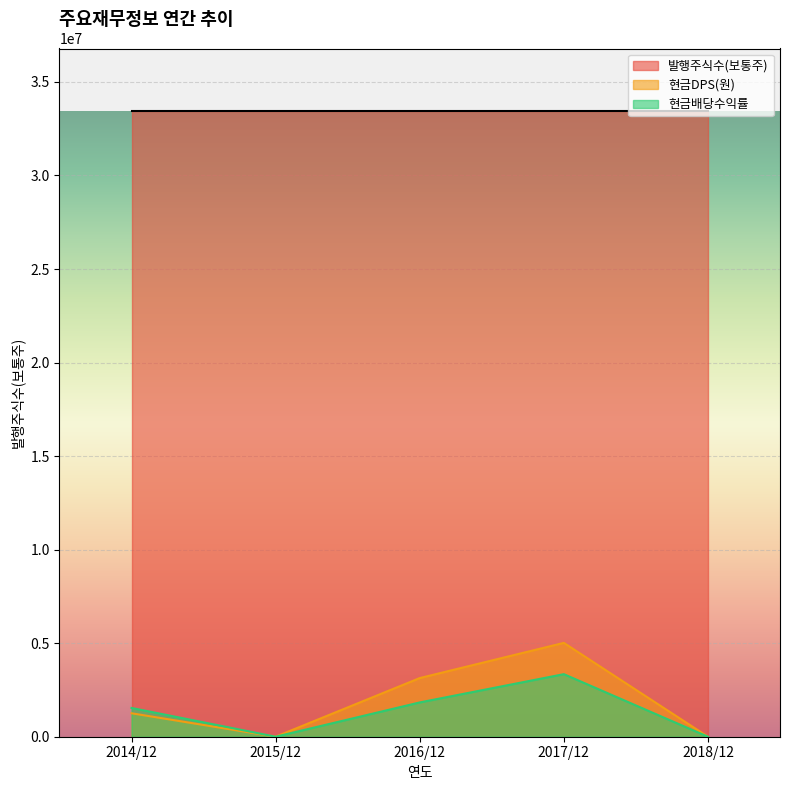

The 현금DPS(원) series shows 1928224.6 at 2015/12. True or false?

False